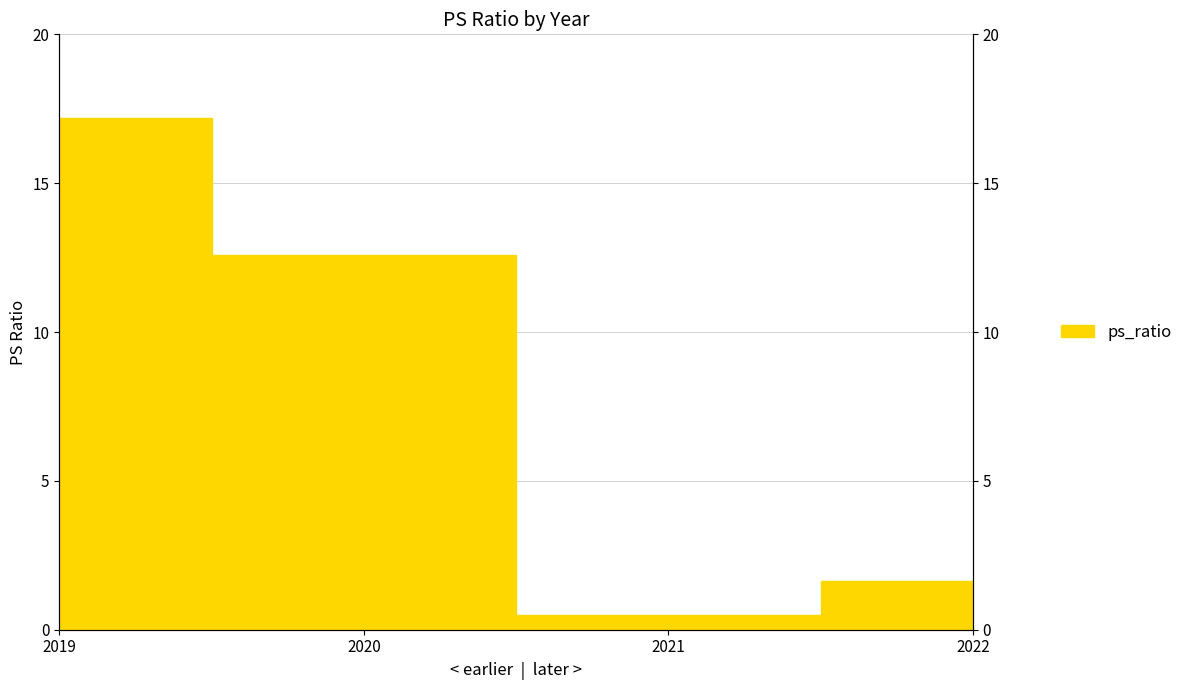

How many lines are shown in the chart?

1